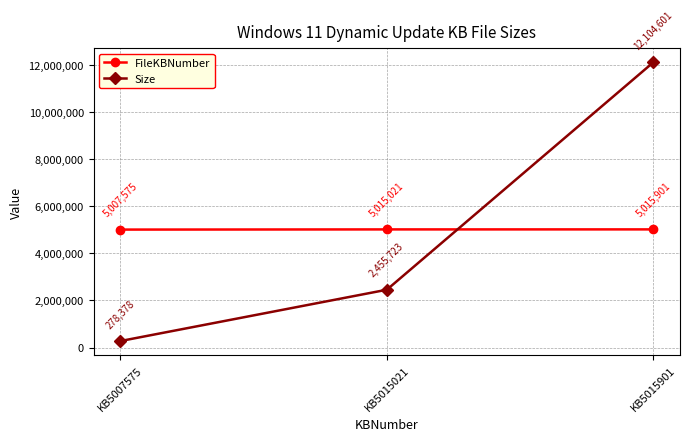

What is the sum of all Size values?

14838702